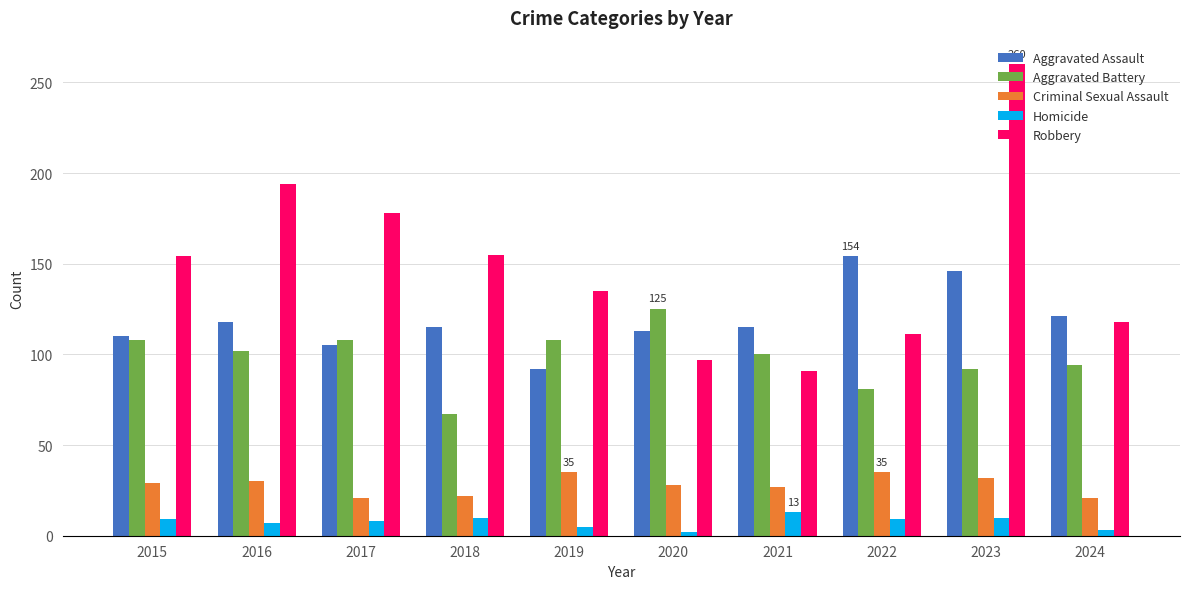

What is the difference between the Criminal Sexual Assault values at 2023 and 2017?

11